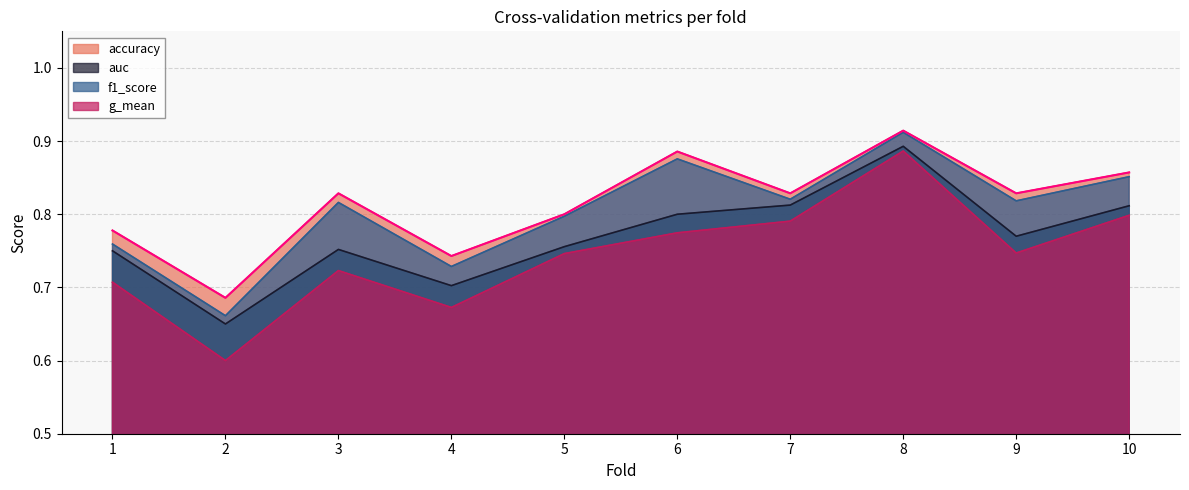

Is the value of g_mean at 7 greater than the value of accuracy at 8?

No